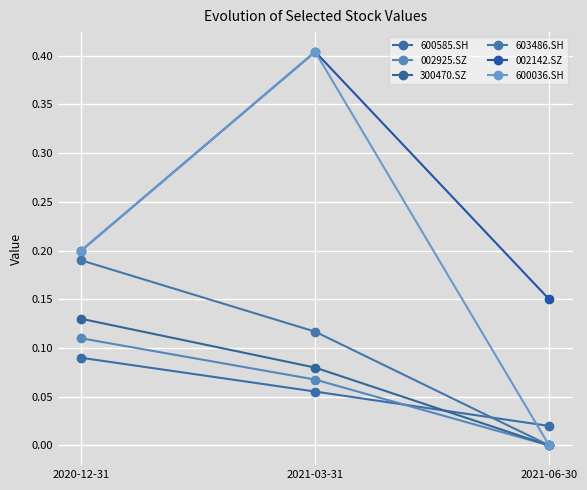

What is the average value of the 600585.SH series?

0.1